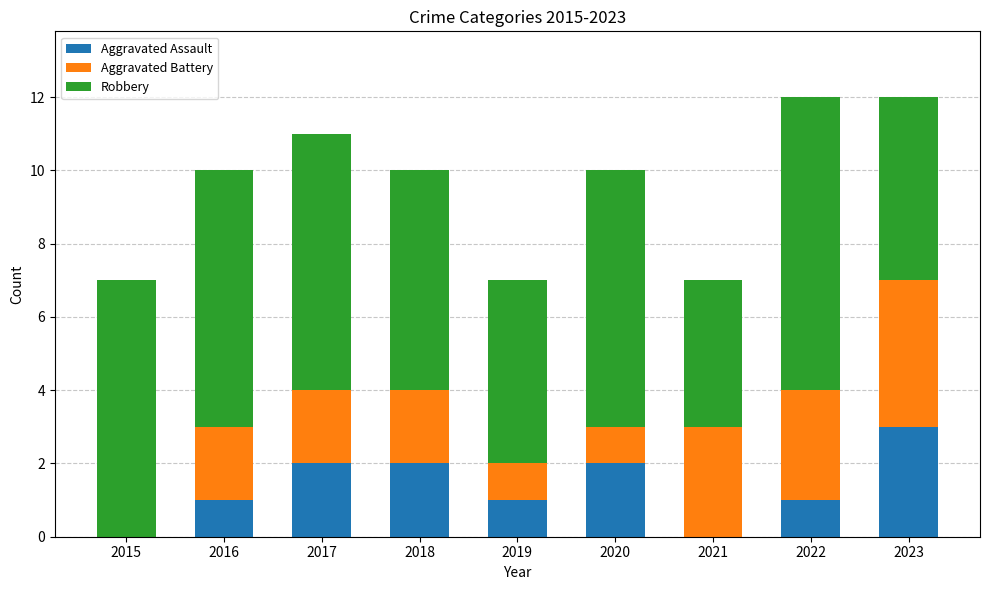

How many categories are shown in the chart?

9